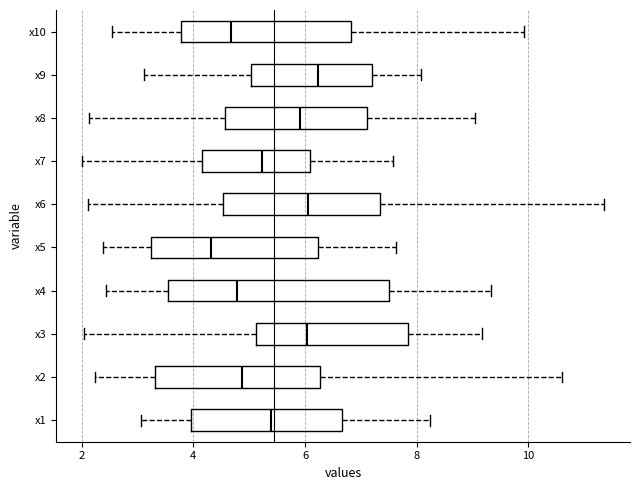

Reading bottom to top, transcribe this box plot: for each box, give where its median line is, the range the box spans, and where its two whiskers end, as read against the x-axis. The values are not printed on the chart, so give them approximately, as read against the axis.

x1: median 5.4, box 4.0 to 6.6, whiskers 3.0 to 8.2
x2: median 4.8, box 3.4 to 6.2, whiskers 2.2 to 10.6
x3: median 6.0, box 5.2 to 7.8, whiskers 2.0 to 9.2
x4: median 4.8, box 3.6 to 7.6, whiskers 2.4 to 9.4
x5: median 4.4, box 3.2 to 6.2, whiskers 2.4 to 7.6
x6: median 6.0, box 4.6 to 7.4, whiskers 2.2 to 11.4
x7: median 5.2, box 4.2 to 6.0, whiskers 2.0 to 7.6
x8: median 6.0, box 4.6 to 7.2, whiskers 2.2 to 9.0
x9: median 6.2, box 5.0 to 7.2, whiskers 3.2 to 8.0
x10: median 4.6, box 3.8 to 6.8, whiskers 2.6 to 10.0